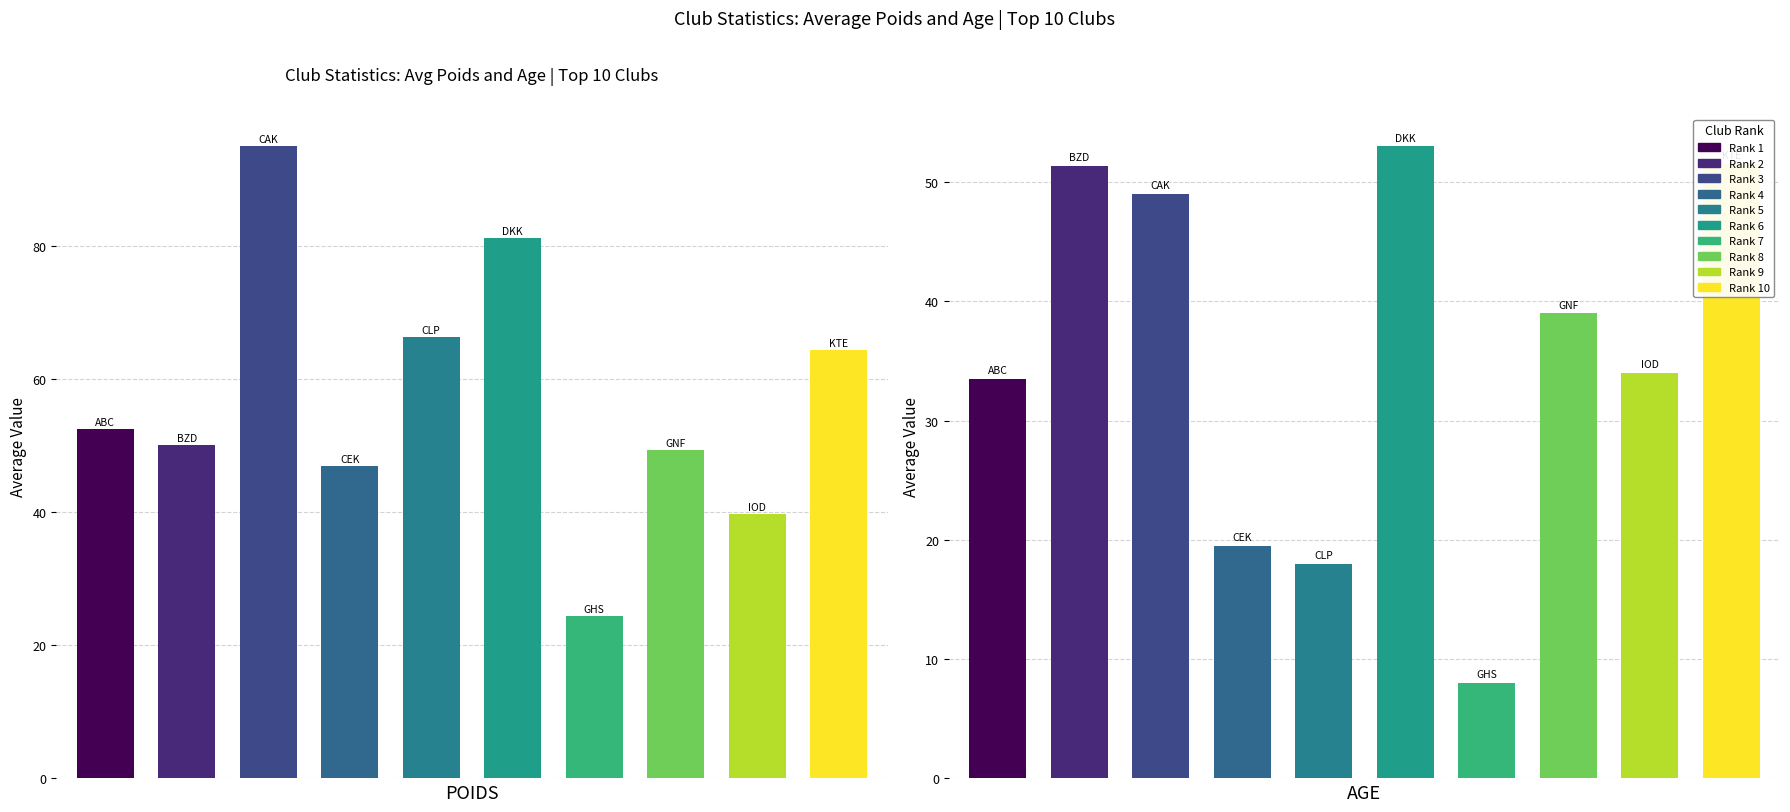

What is the label of the 10th bar from the left?

KTE